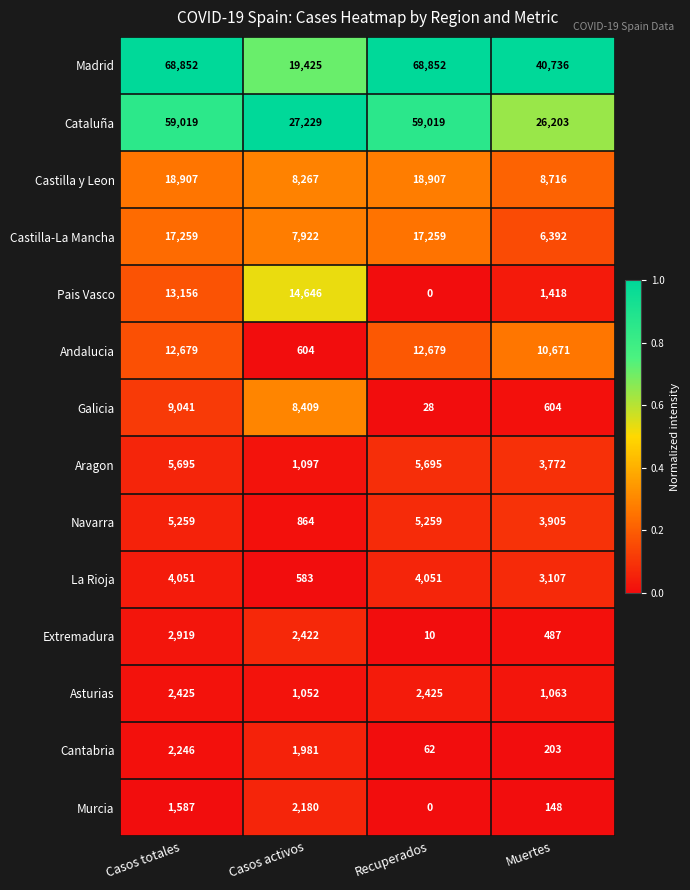

What is the difference between the Galicia values at Casos activos and Casos totales?

632